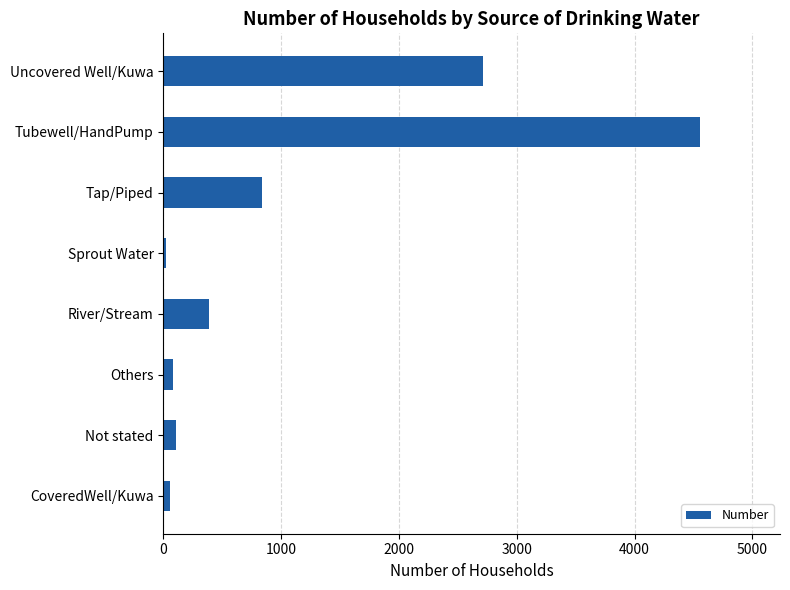

What is the difference between the second highest and minimum values?

2693